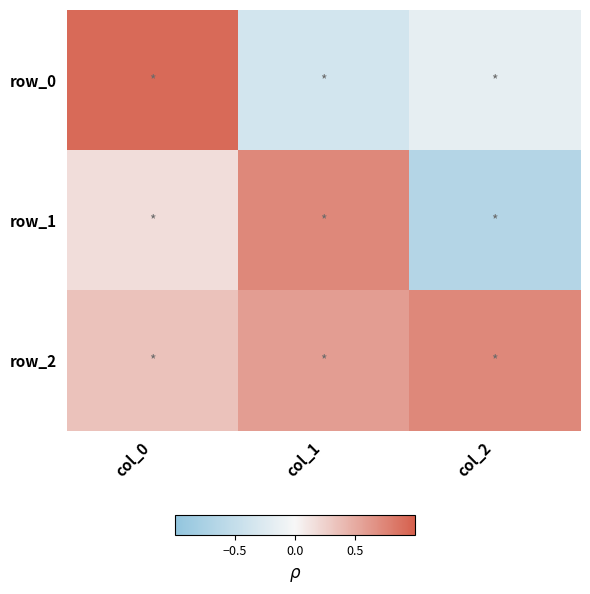

What is the minimum value for row_0?

-0.4